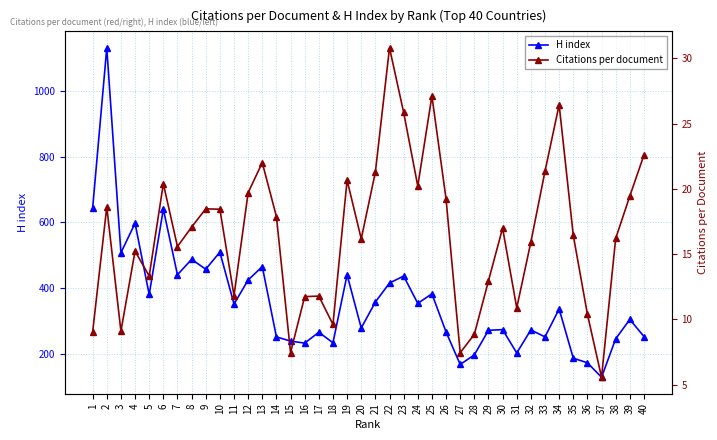

Rank the categories by H index value from highest to lowest.

2, 1, 6, 4, 10, 3, 8, 13, 9, 7, 19, 23, 12, 22, 25, 5, 21, 24, 11, 34, 39, 20, 30, 32, 29, 26, 17, 40, 14, 33, 38, 15, 18, 16, 31, 28, 35, 36, 27, 37